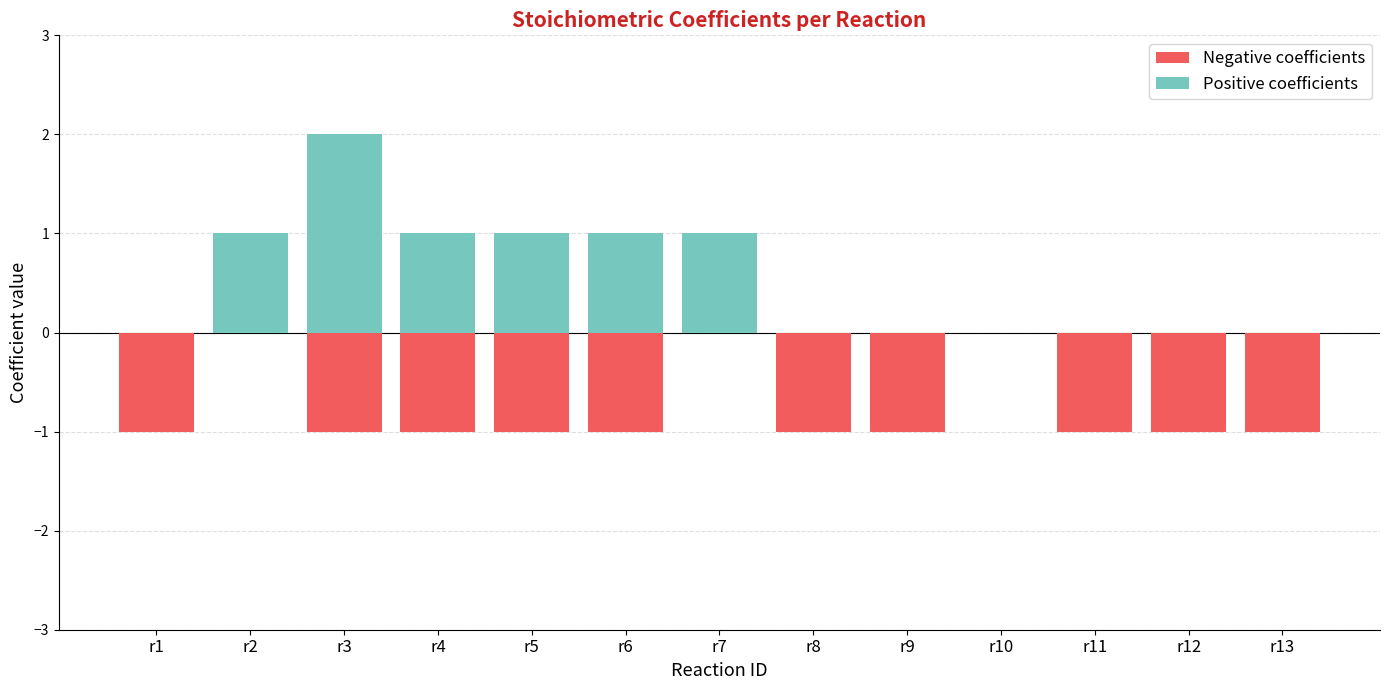

What is the average value of the Negative coefficients series?

-1